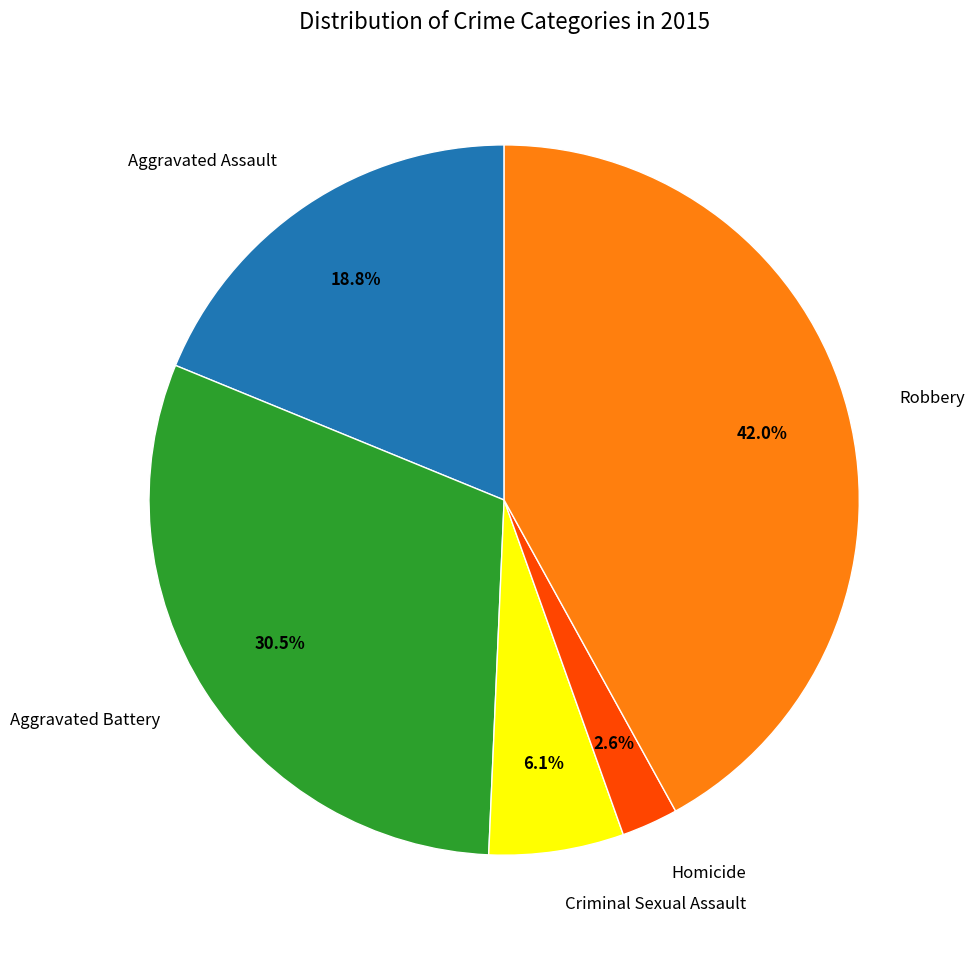

What portion of the pie excludes Homicide?

97.4%